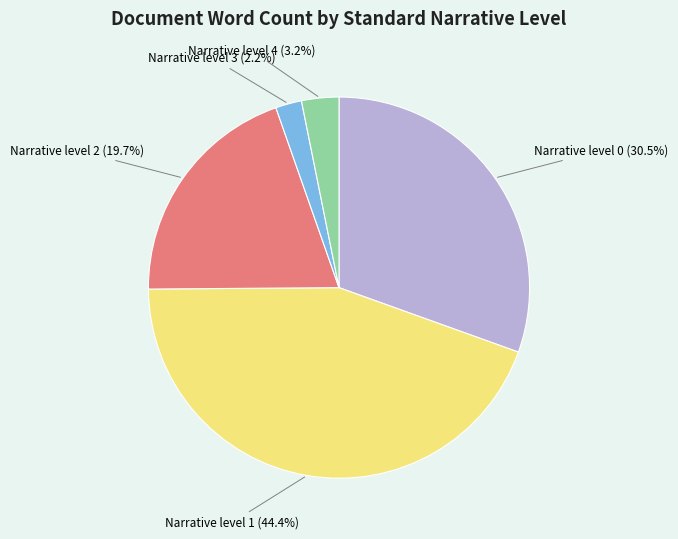

Is the sum of Narrative level 4 and Narrative level 0 greater than half?

No